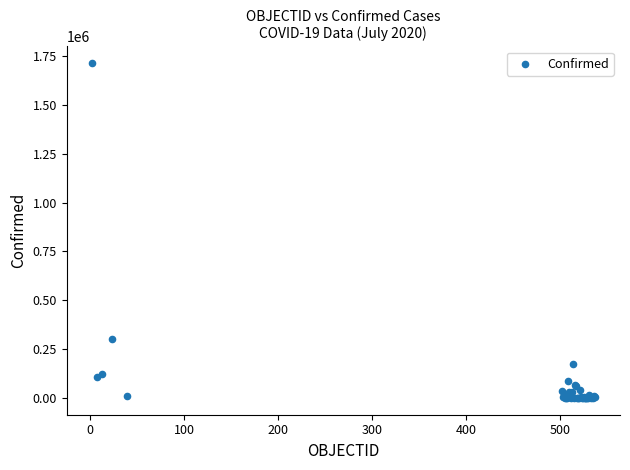

What Y value in the scatter plot is closest to 856595?

303083